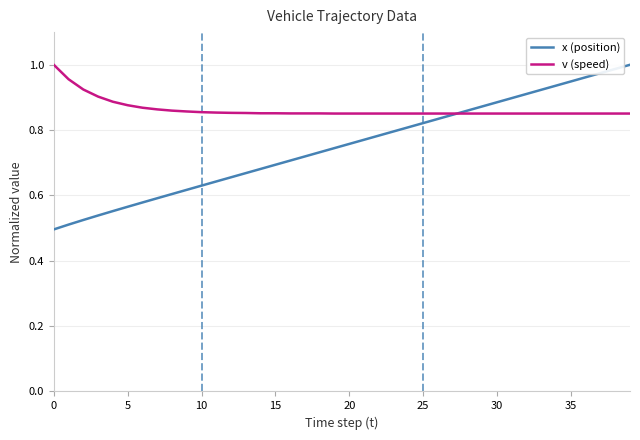

Which series has the largest range (max minus min)?

x (position)